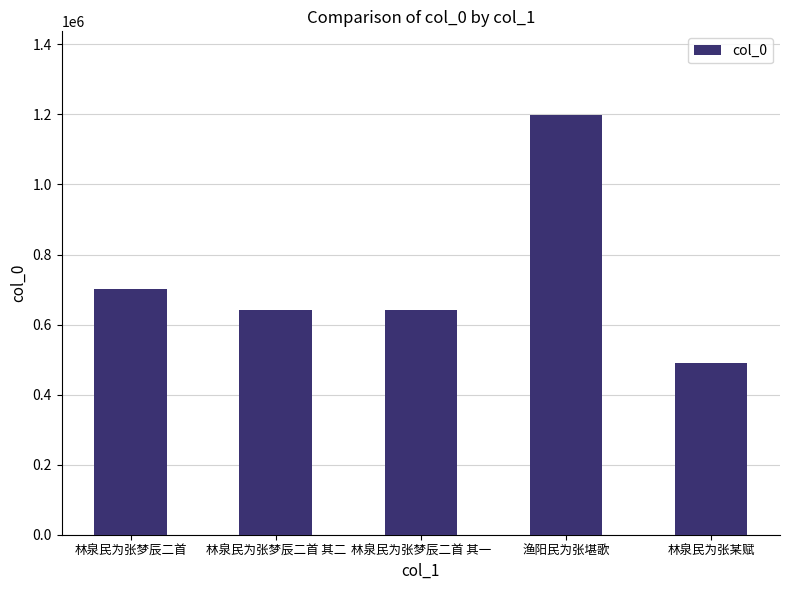

What is the label of the 5th bar from the right?

林泉民为张梦辰二首